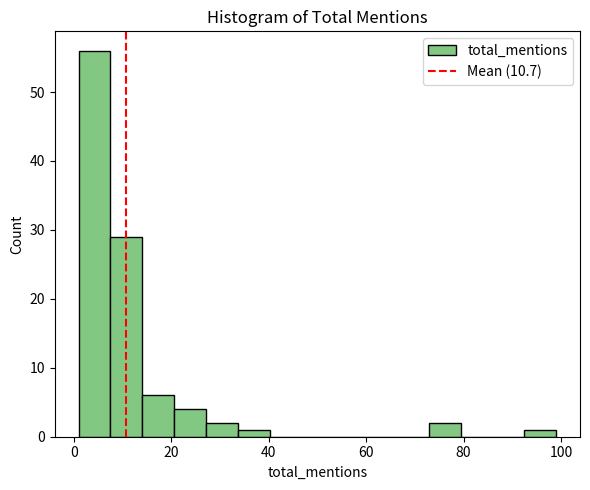

Read against the x-axis, roughly where is the centre of the tallest bar?

4